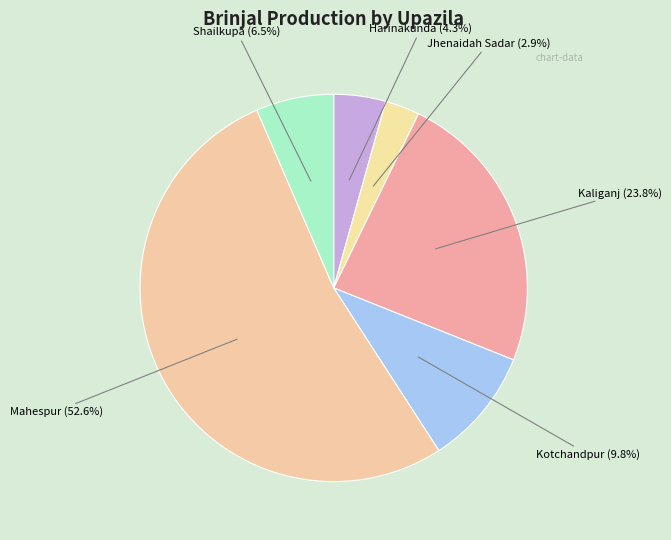

How many slices are in this pie chart?

6